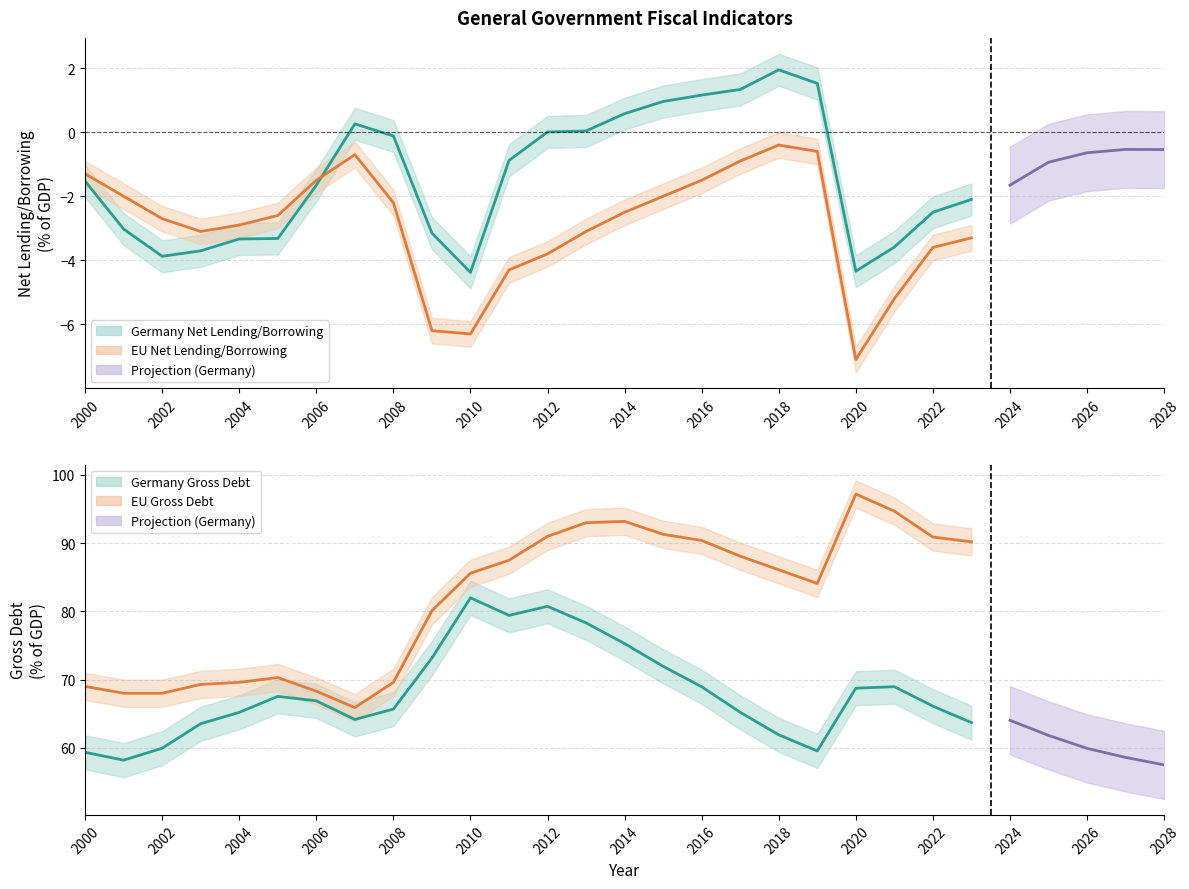

The EU Gross Debt series shows 18.7 at 2010. True or false?

False